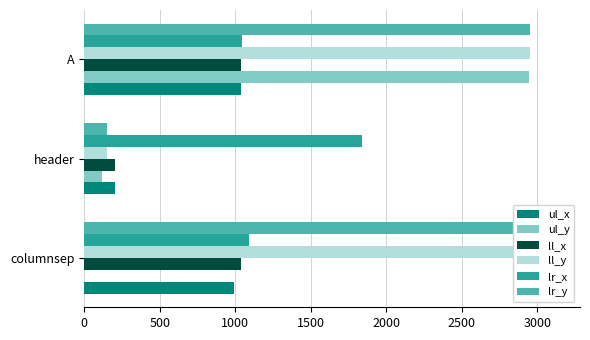

What is the value of the ll_x bar at the 2nd from the left?

204